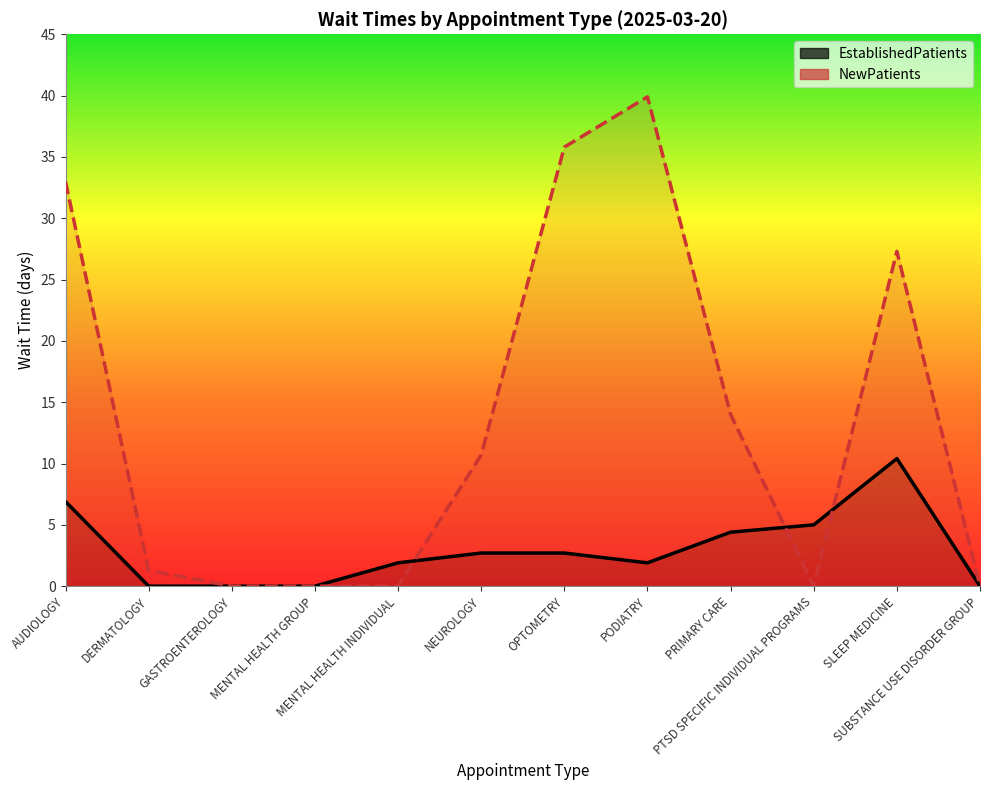

In NewPatients, how many points are higher than both neighbors (excluding endpoints)?

2